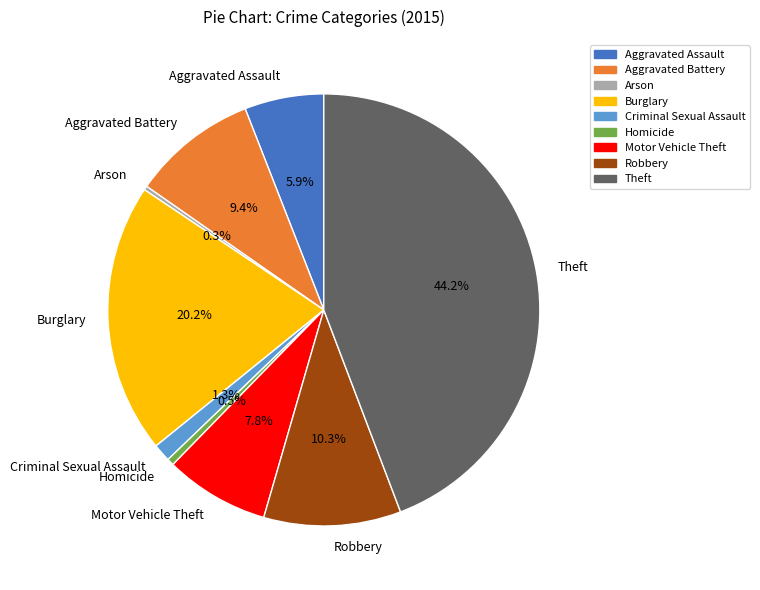

What is the largest slice in the pie chart?

Theft